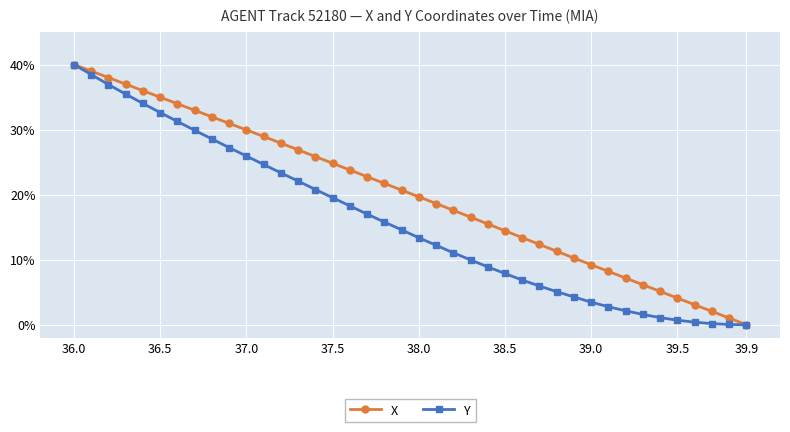

Does the chart display data point markers on the line(s)?

Yes